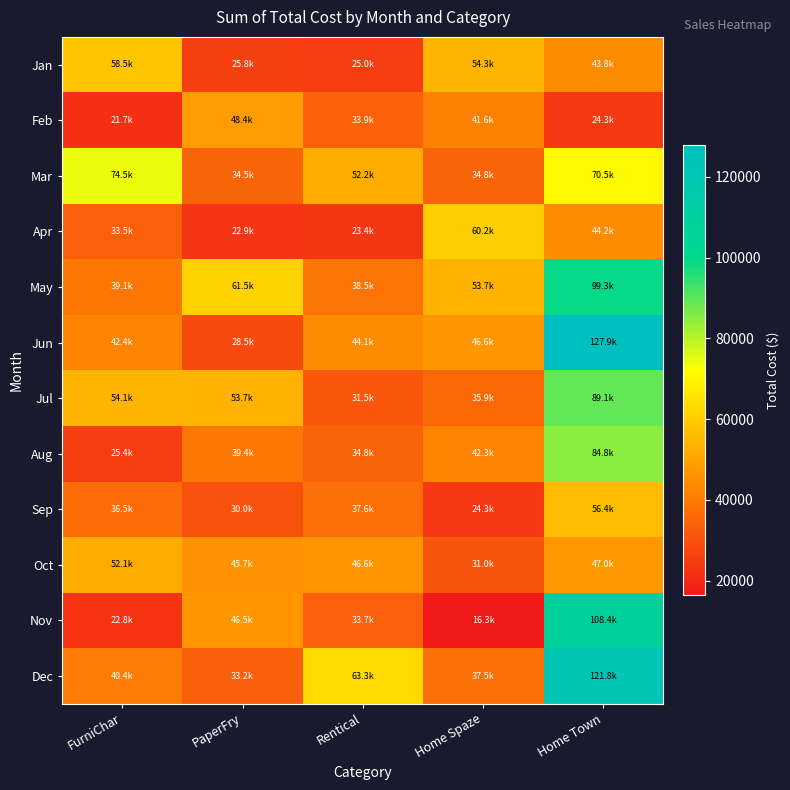

Which label corresponds to the largest value in the chart?

Home Town